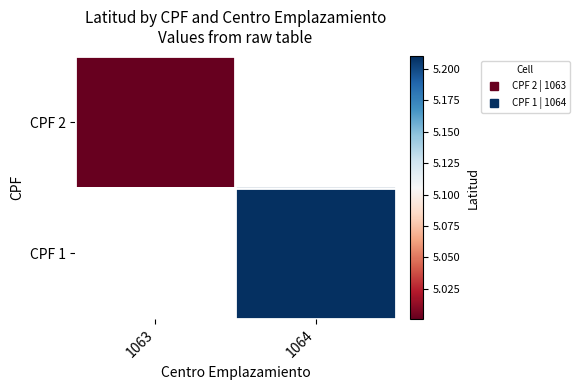

At which category does the chart reach its minimum across all series?

1063